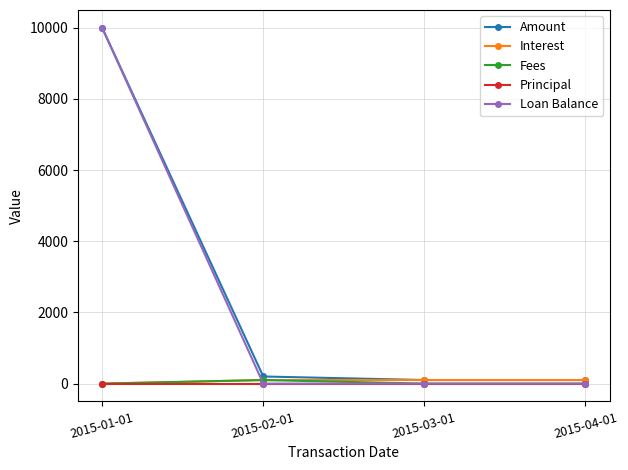

What is the difference between the maximum and second lowest values in the Loan Balance series?

10000.0